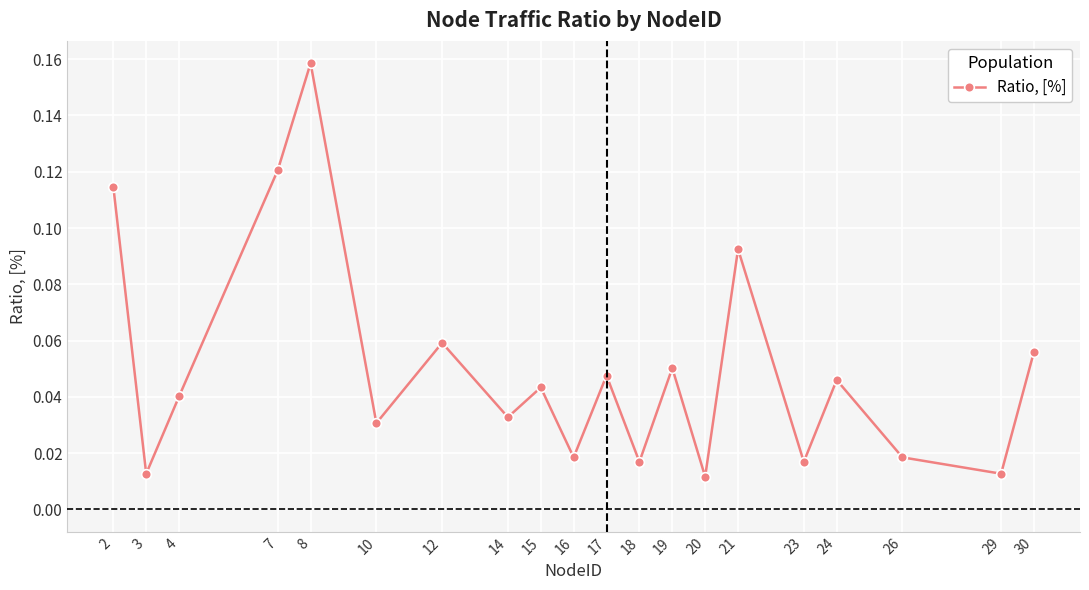

Between 10 and 14, which is larger?

14